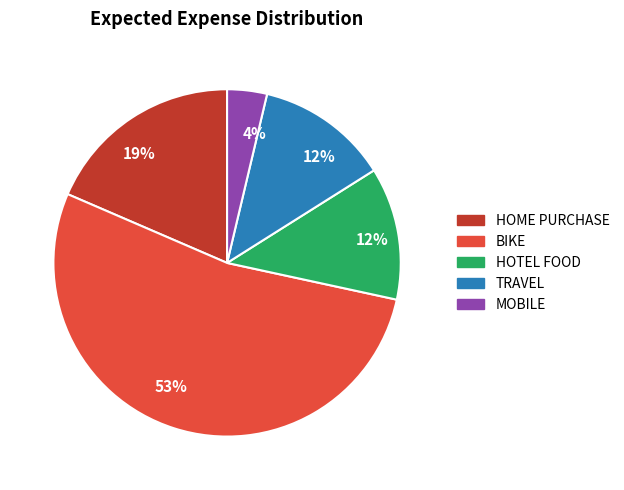

To the nearest percent, what is the difference between the largest and smallest slice percentages?

49%